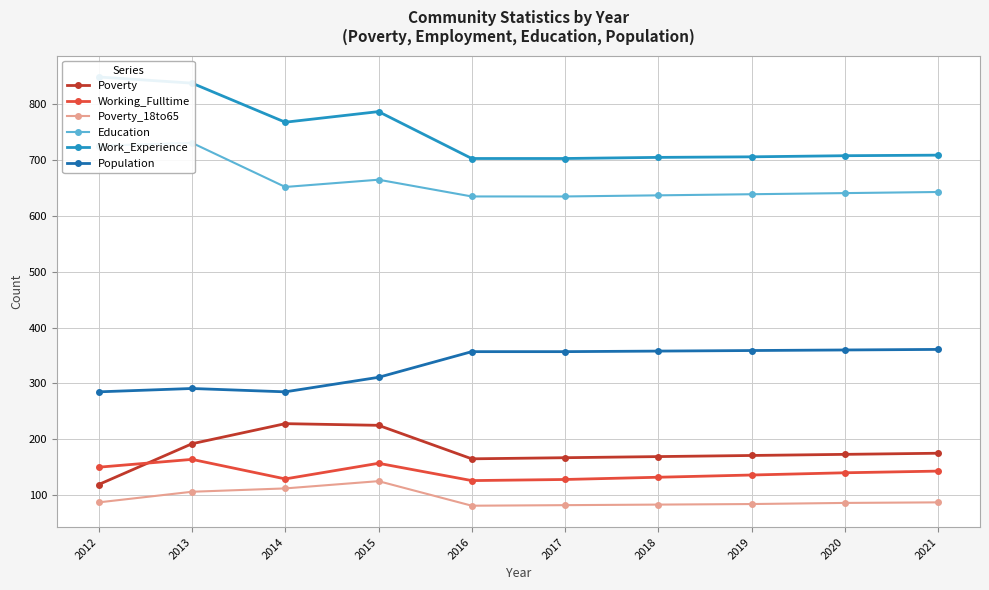

What is the sum of the Work_Experience values at 2020 and 2017?

1411